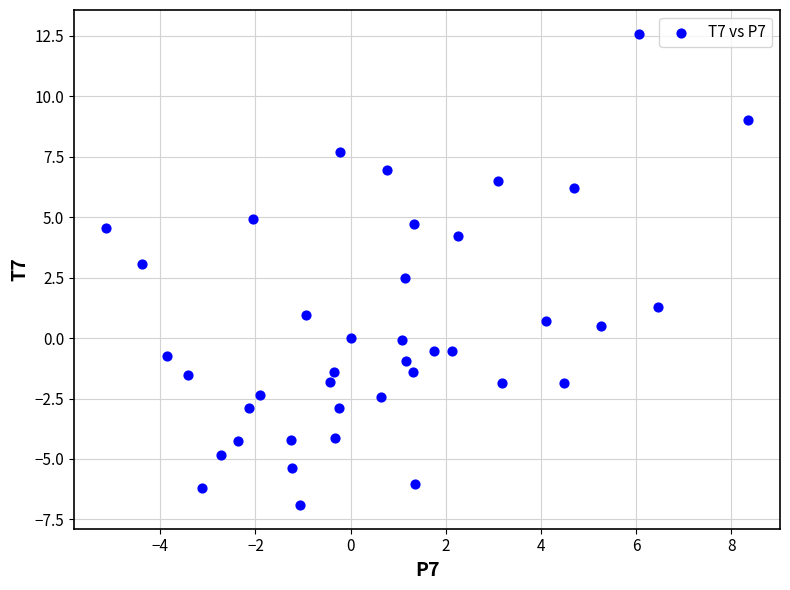

What Y value in the scatter plot is closest to 2?

2.5